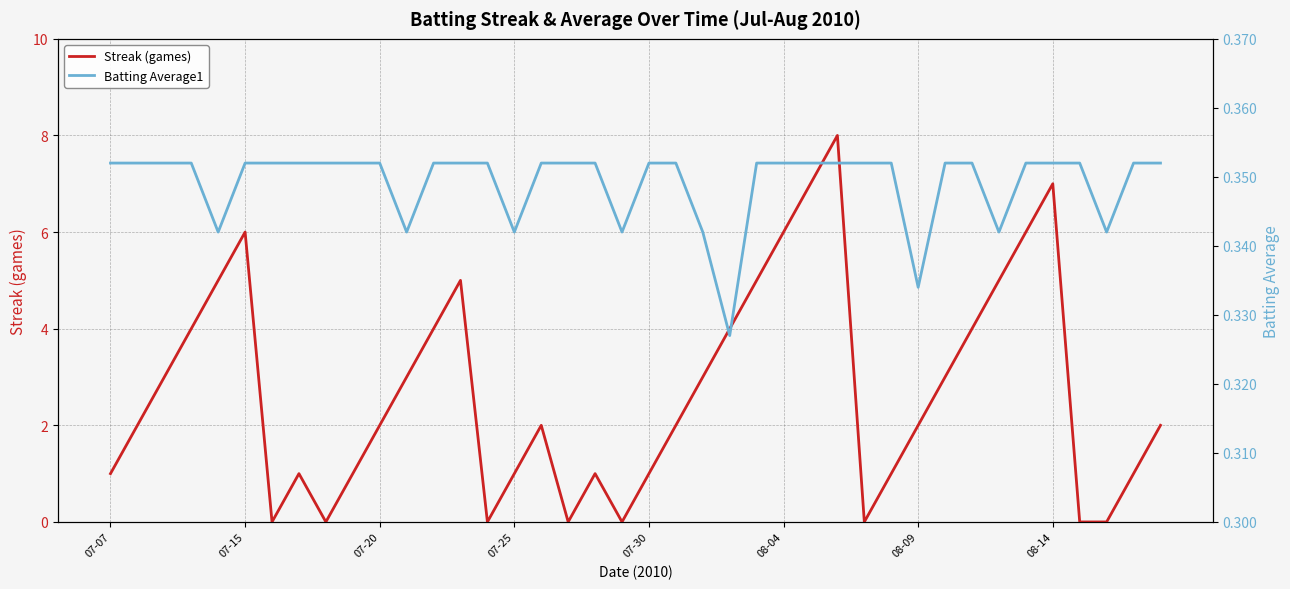

Rank the series at 33 from lowest to highest value.

Batting Average1, Streak (games)